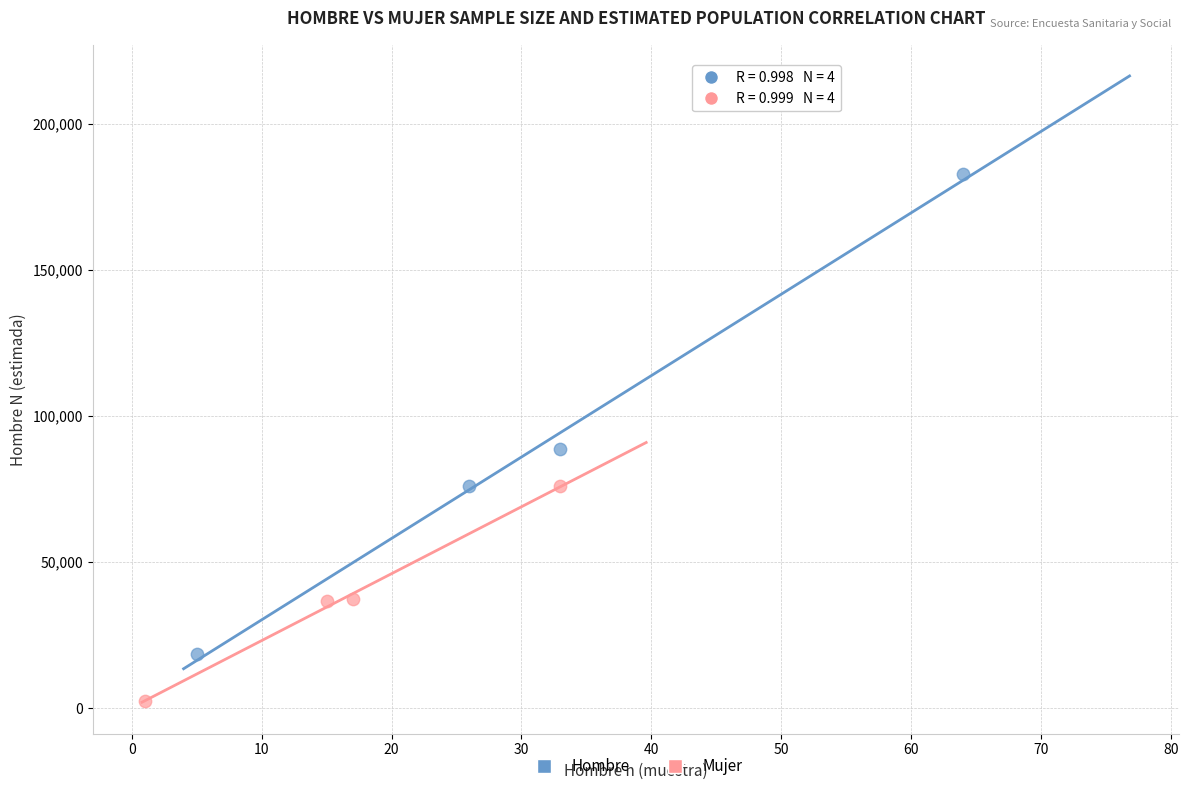

Which series reaches the maximum Y coordinate?

Hombre